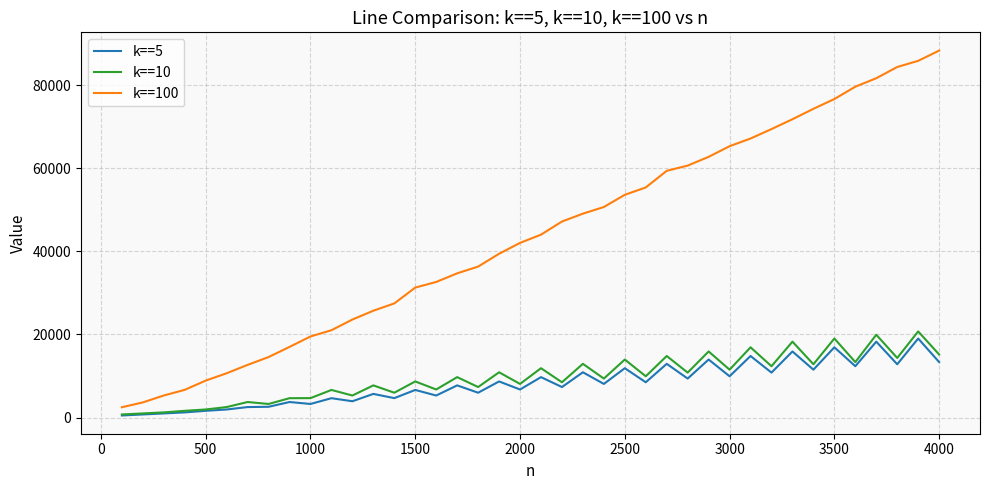

Which series has the largest range (max minus min)?

k==100